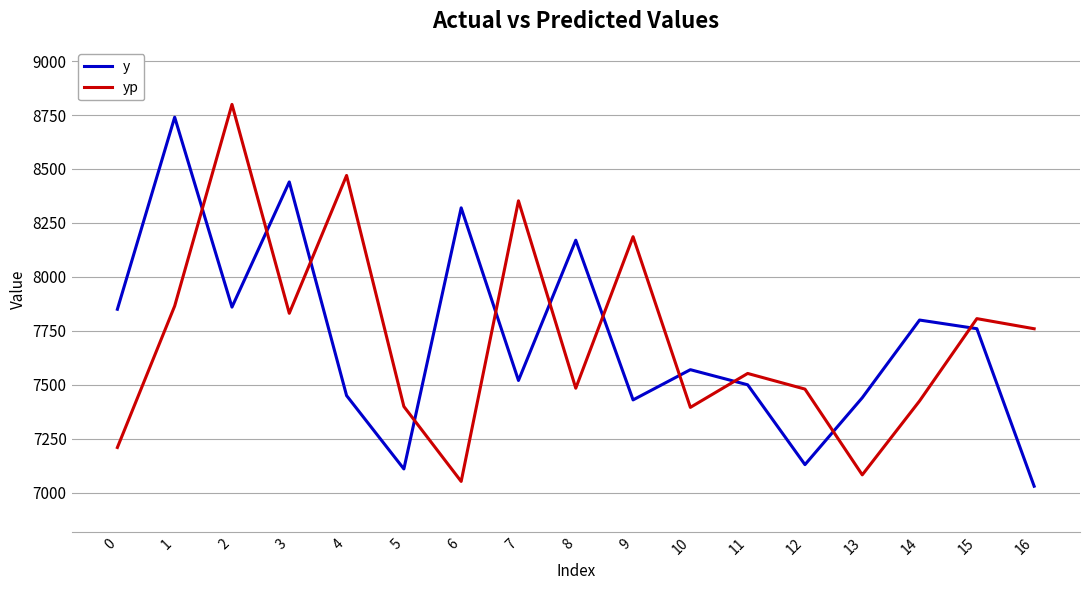

Is the value of yp at 0 greater than the value of y at 1?

No